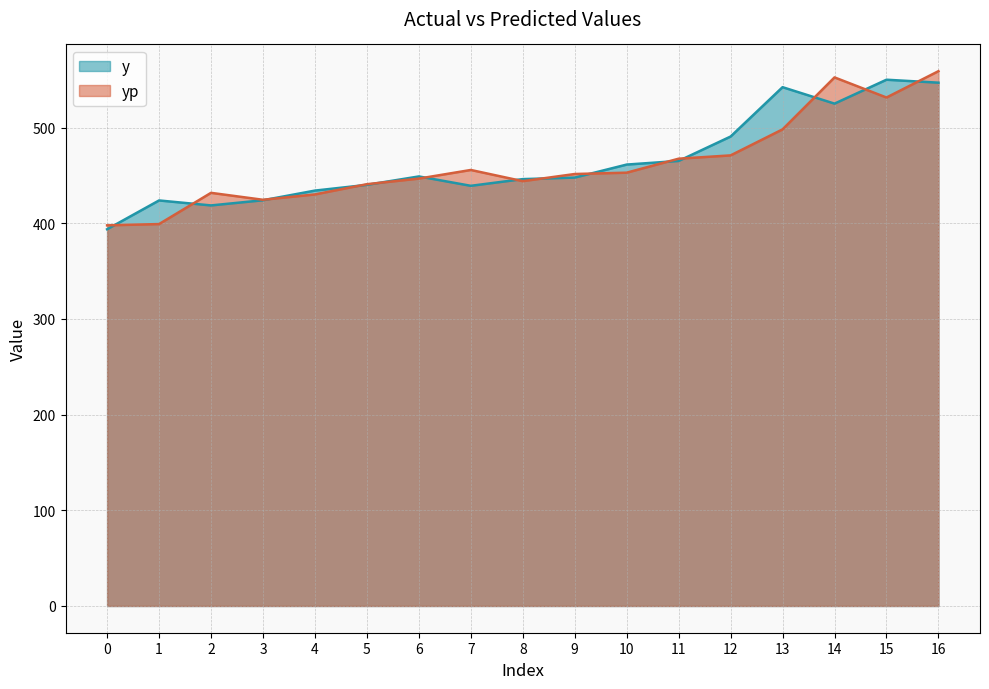

At which label is y closest to 471?

11